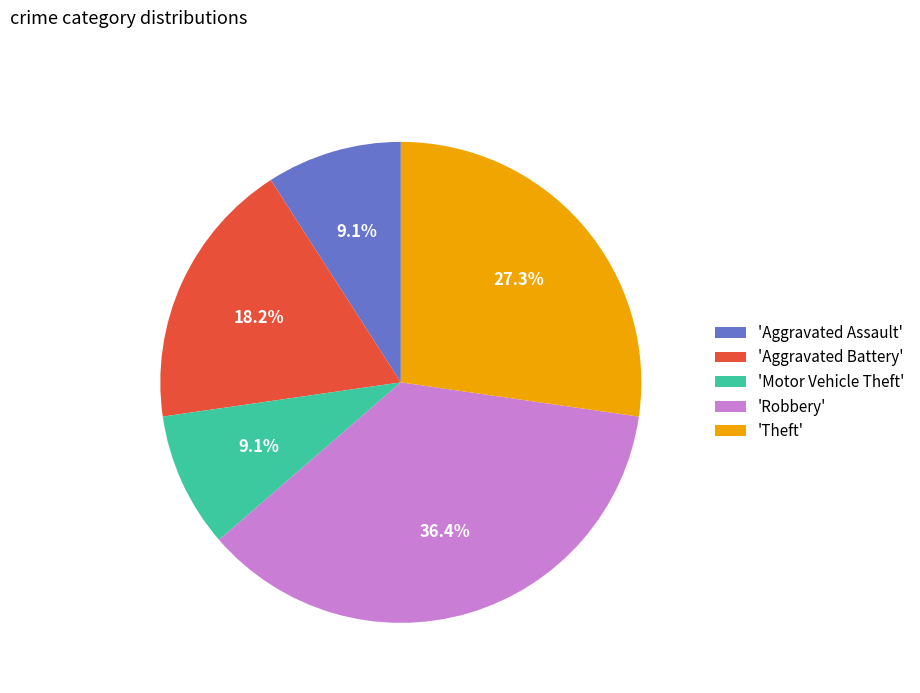

What is the ratio of the value at 'Aggravated Battery' to the value at 'Motor Vehicle Theft'?

2.0